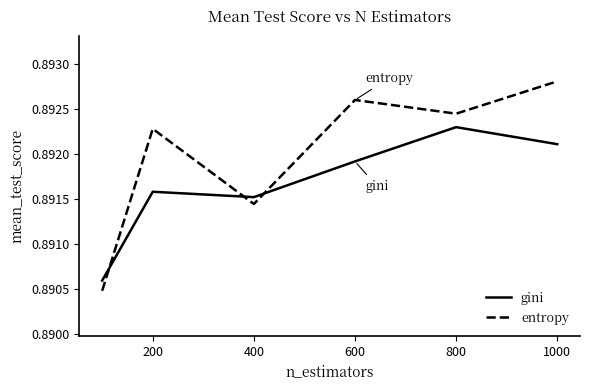

Which series has the largest total across all categories?

entropy